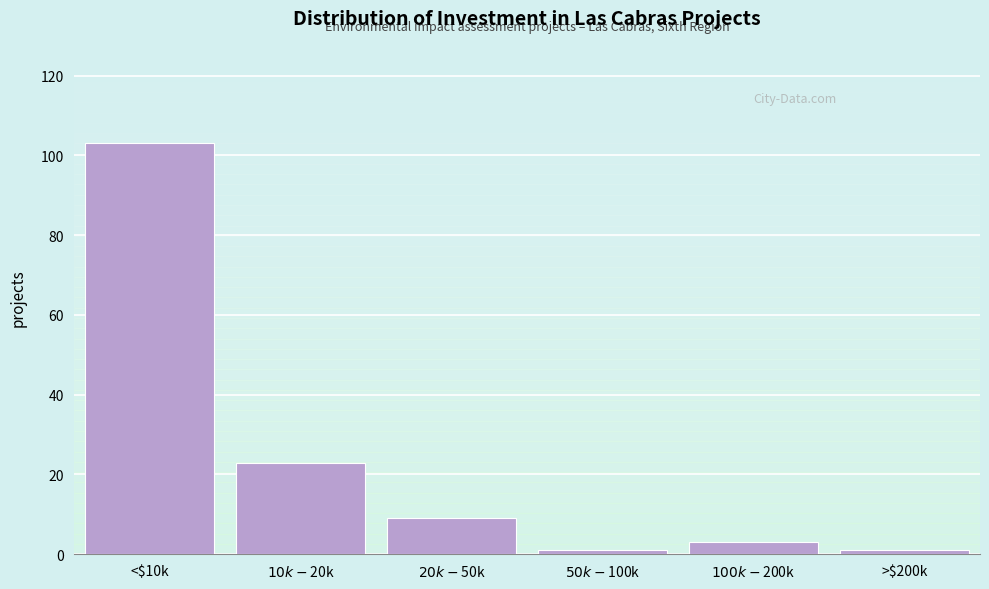

Reading left to right, what are all the values shown in this chart?

103	23	9	1	3	1